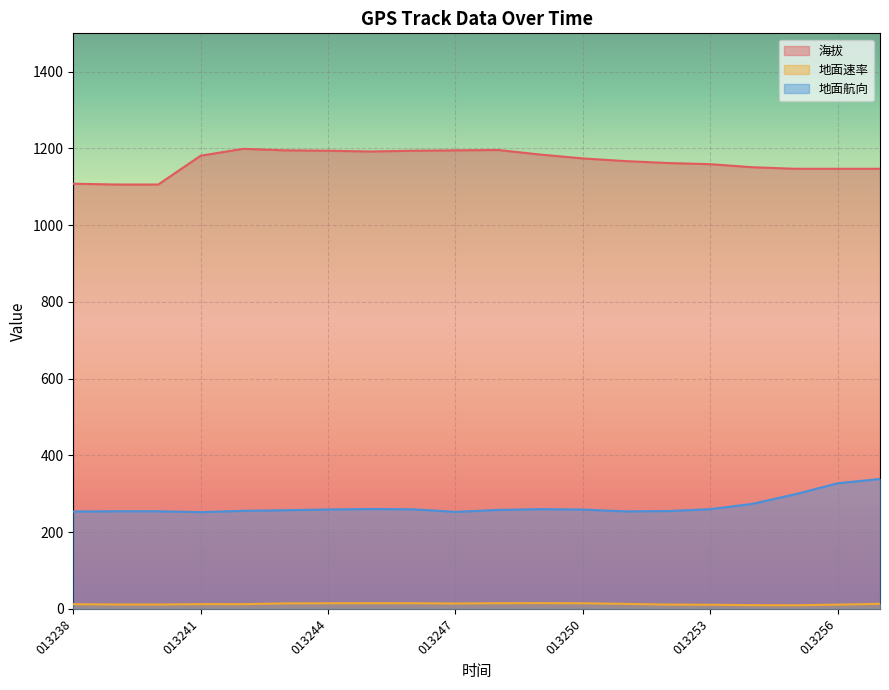

Between 013239 and 013247, which series saw the biggest shift?

海拔